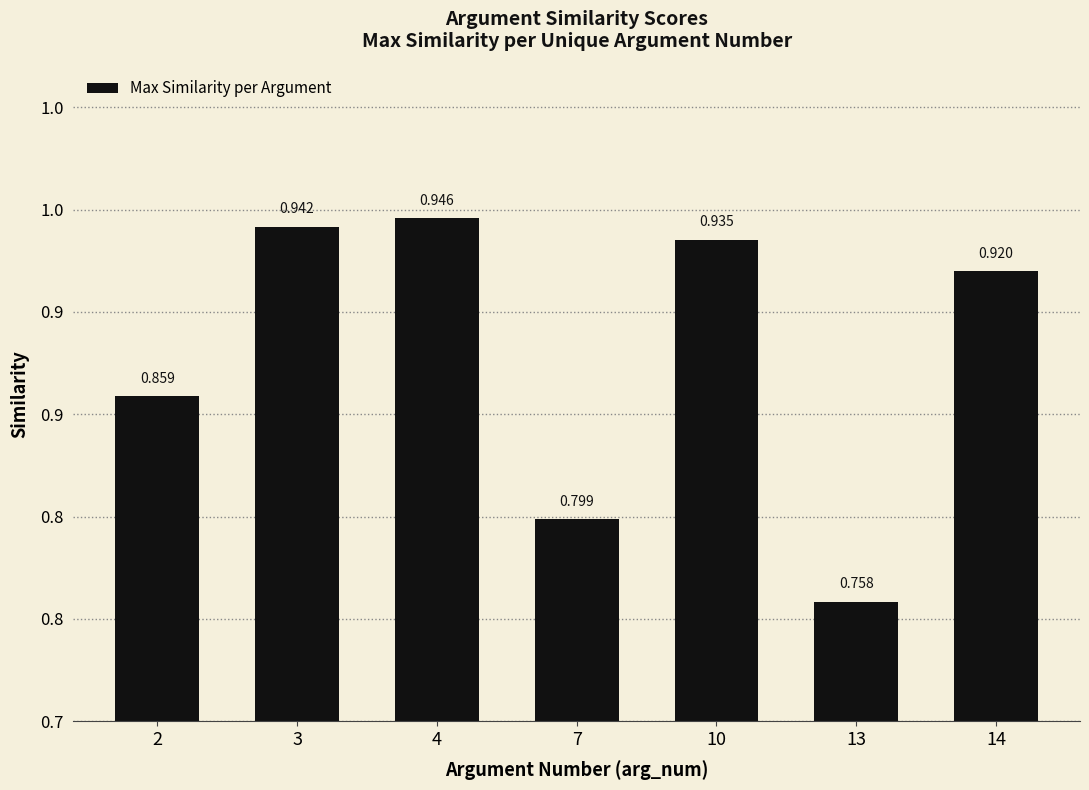

The value at 2 is 0.9. True or false?

True